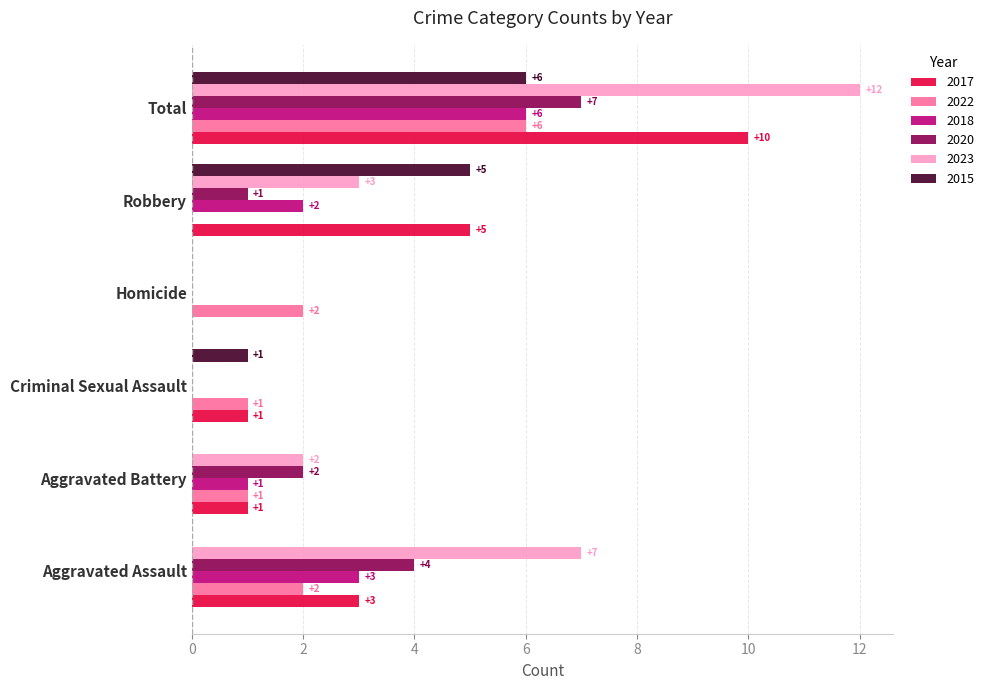

How many categories are shown in the chart?

6